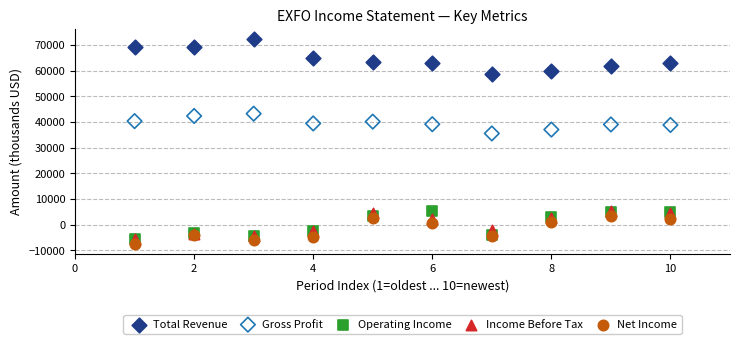

What are all the series names shown in the legend?

Total Revenue, Gross Profit, Operating Income, Income Before Tax, Net Income